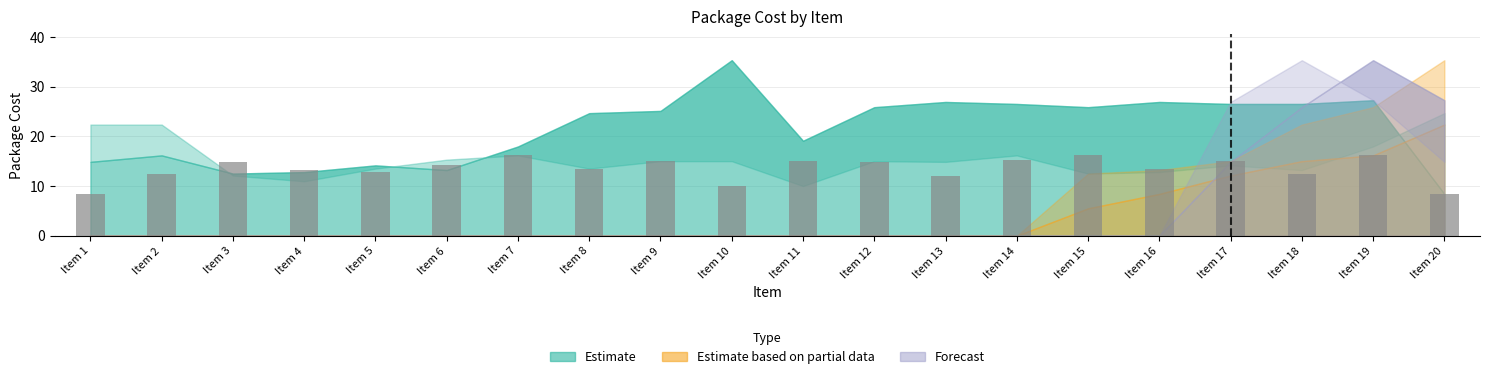

What is the difference between the values at Item 16 and Item 5?

0.7